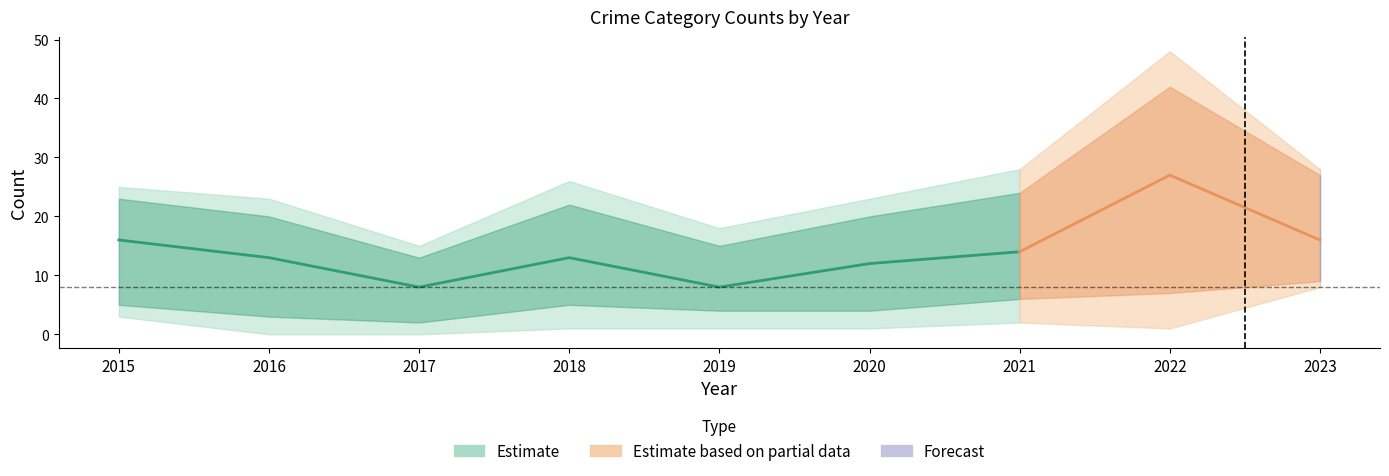

How many lines are shown in the chart?

4